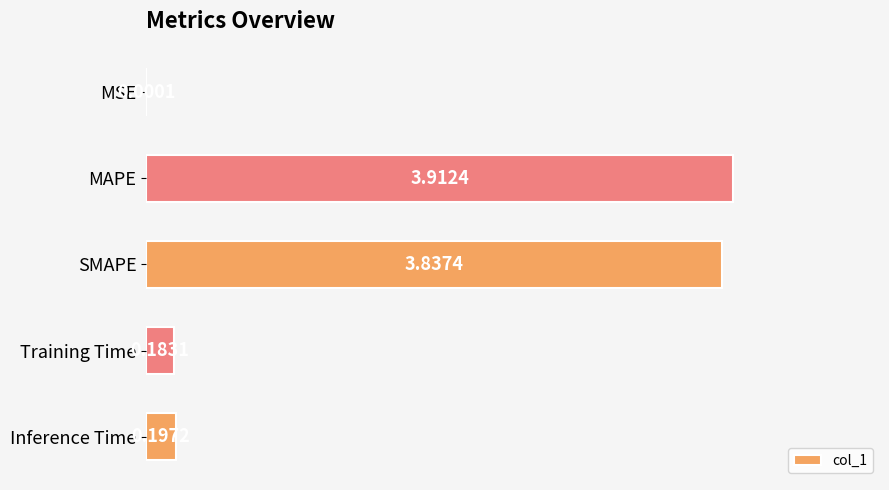

What is the sum of all values?

8.1